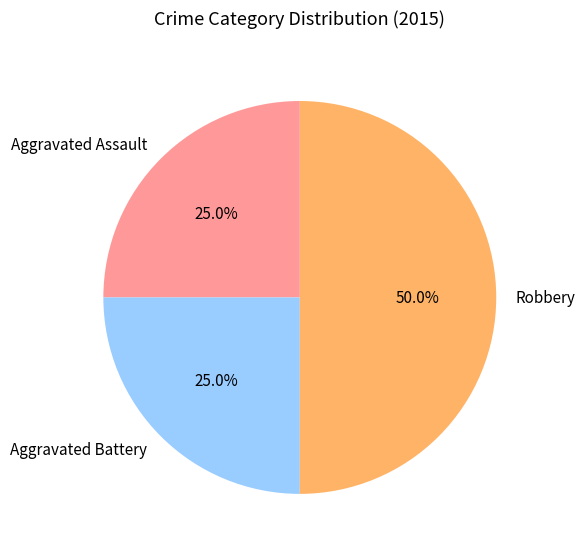

Does Aggravated Battery account for over 50% of the chart?

No